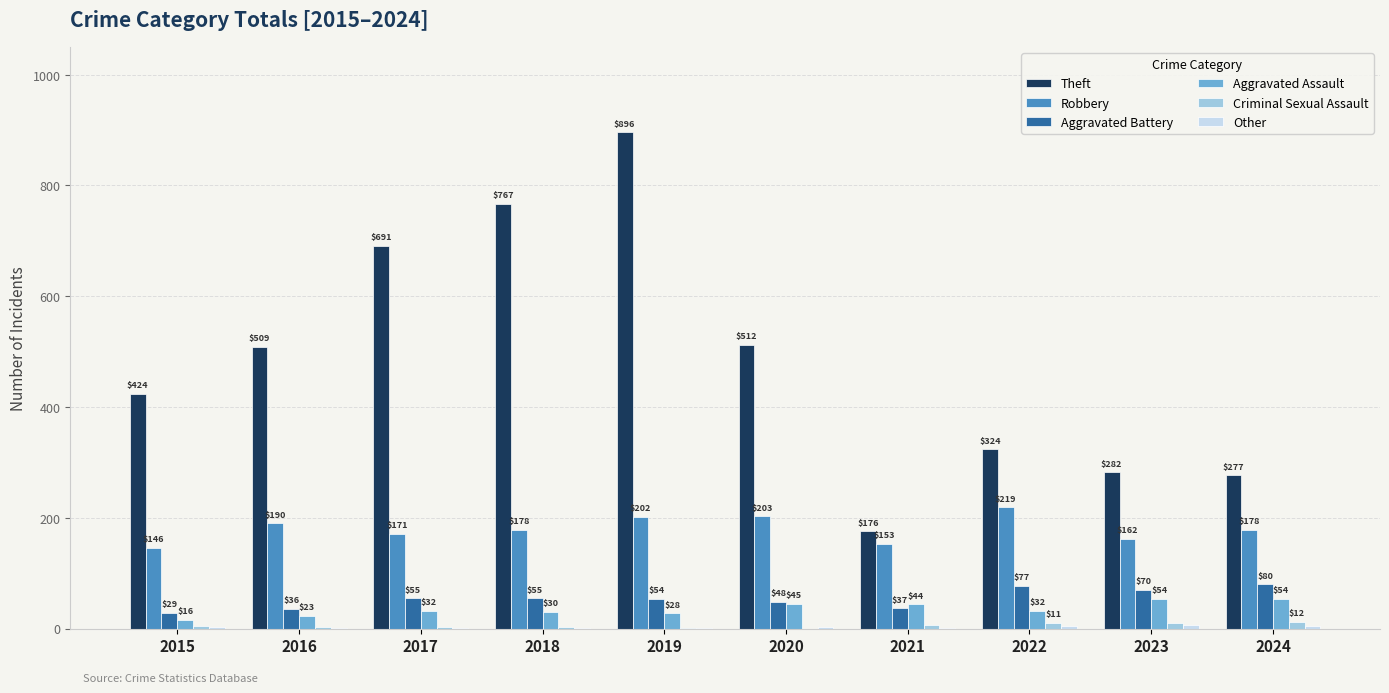

Where is Criminal Sexual Assault nearest to the value 6?

2015